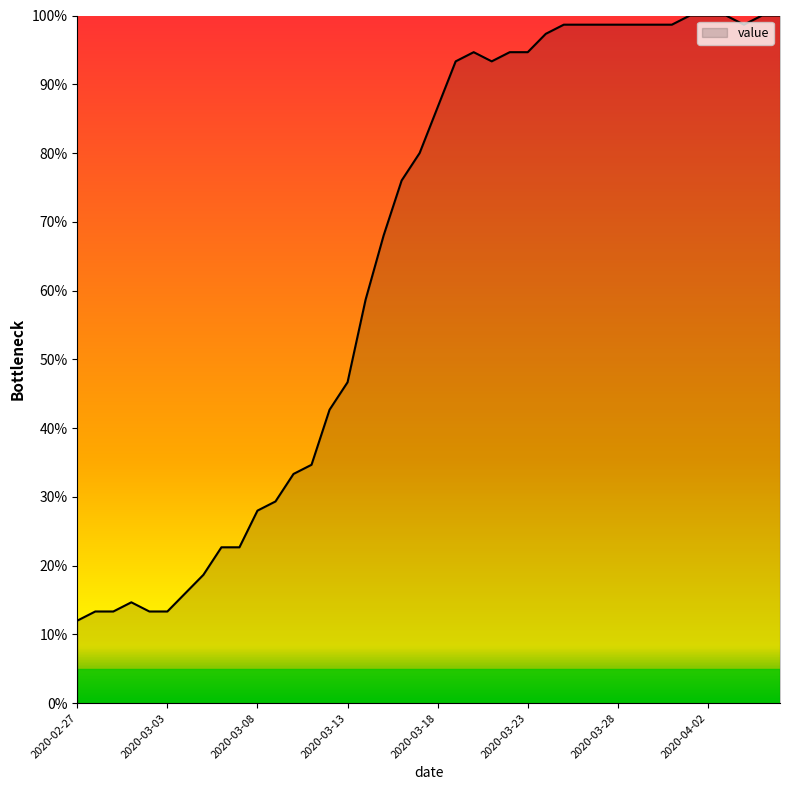

What is the difference between the maximum and minimum values?

88.0